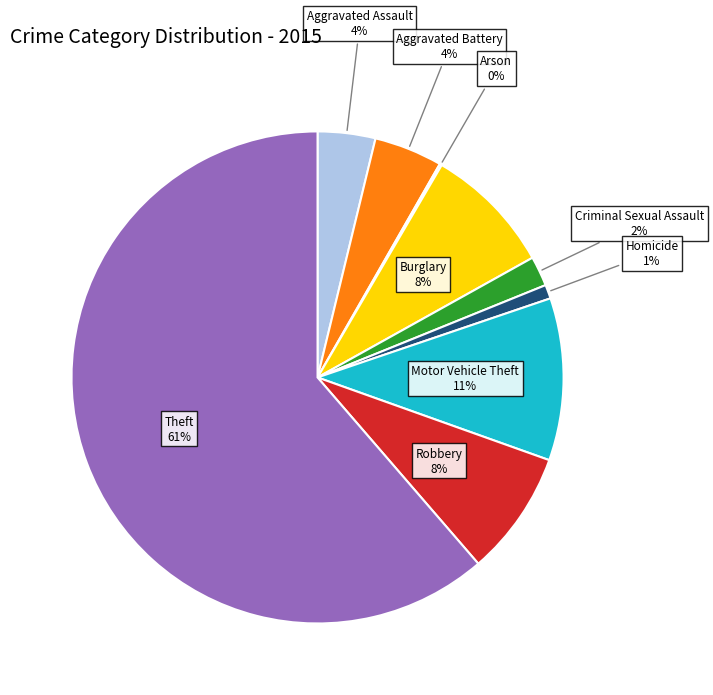

Which has a higher value, Motor Vehicle Theft or Aggravated Battery?

Motor Vehicle Theft